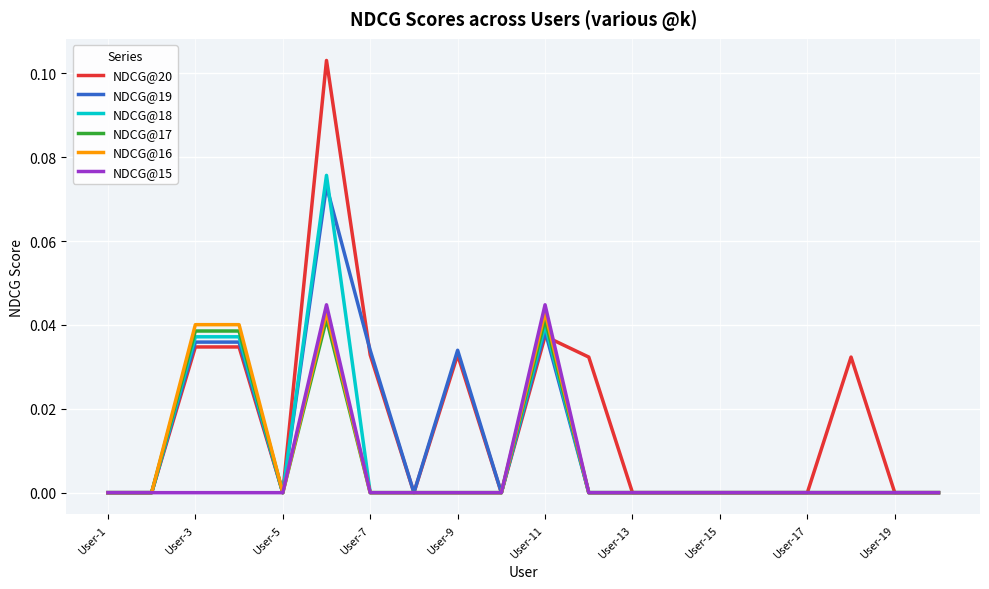

True or false: NDCG@19 has more than 0 points higher than both neighbors.

True